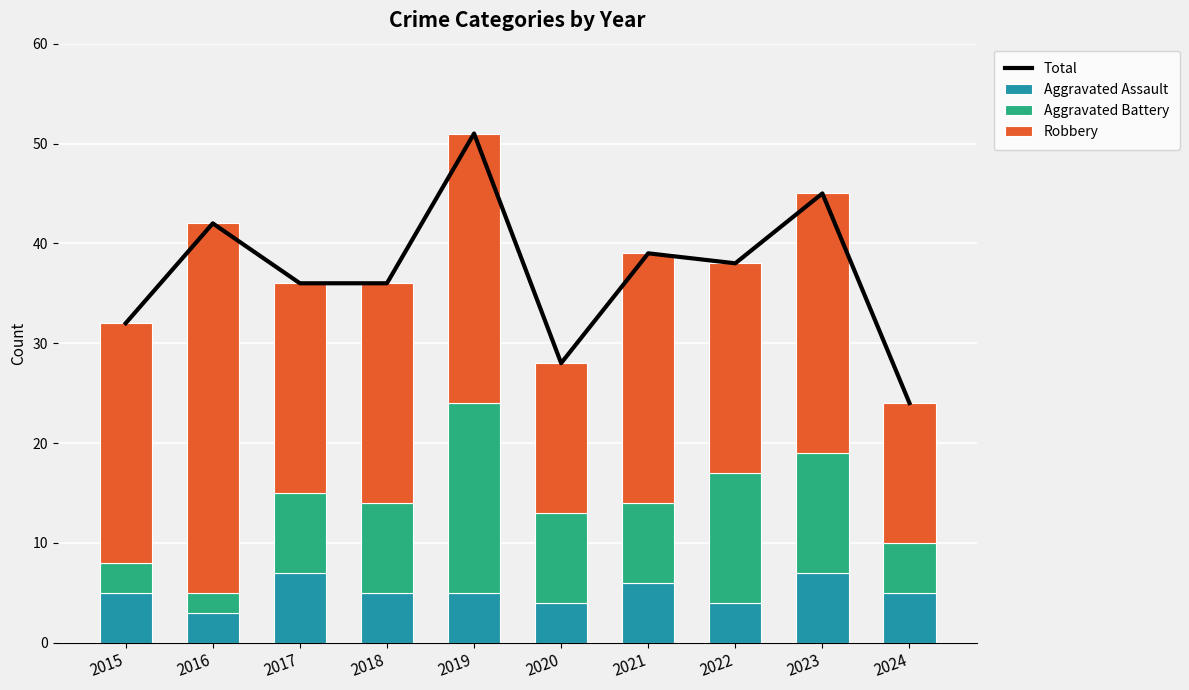

Is the value of Robbery at 2022 greater than the value of Aggravated Battery at 2020?

Yes